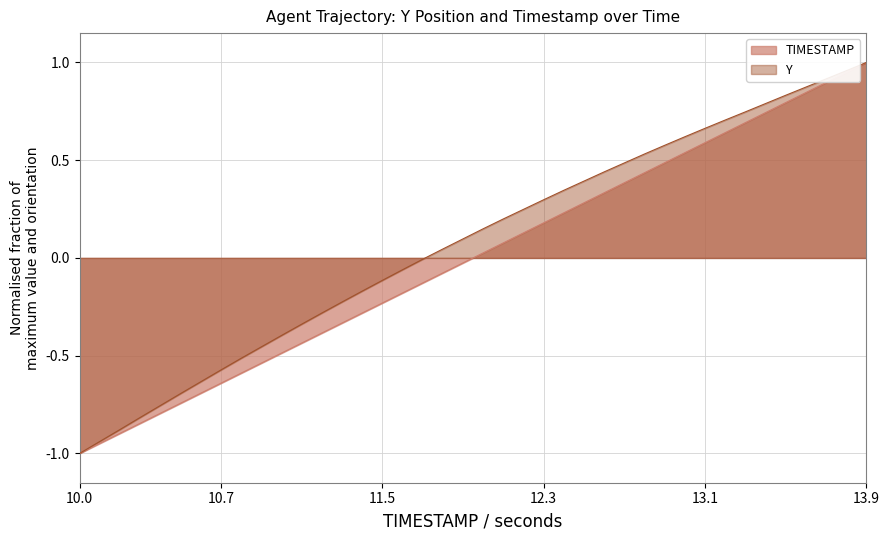

Between 11.6 and 12.4, which series saw the biggest shift?

TIMESTAMP